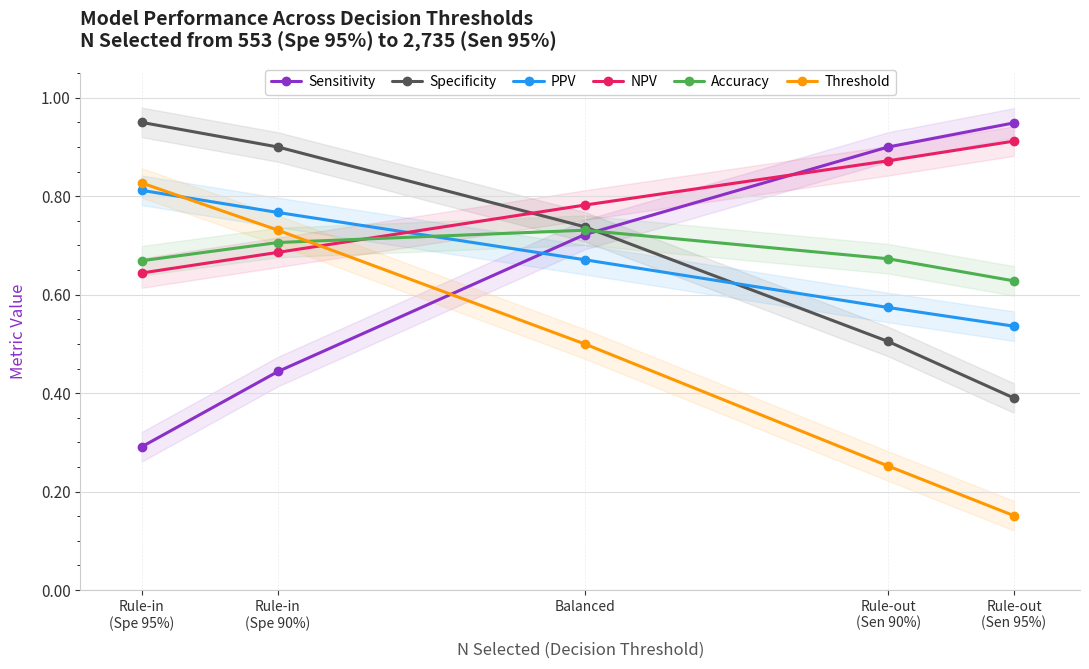

True or false: PPV has more than 0 interior local peaks.

False